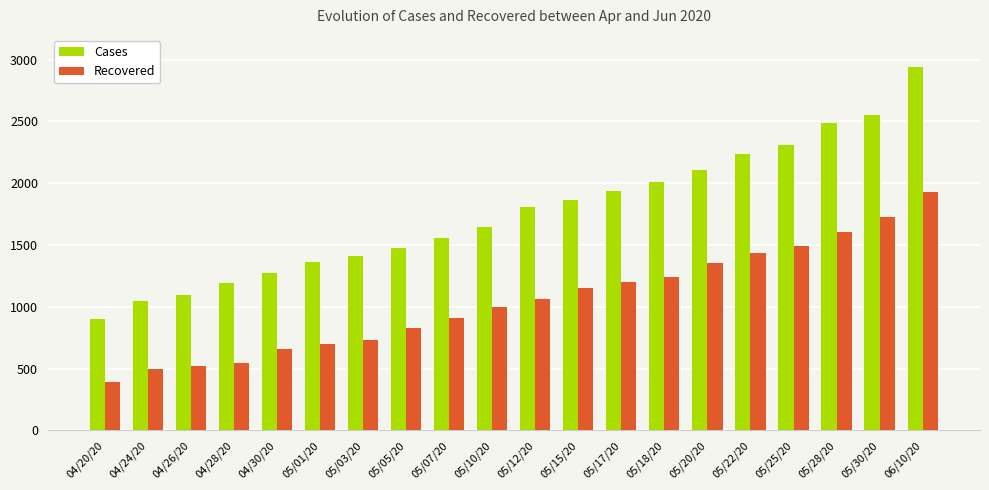

What is the value of the Recovered bar at the 1st from the left?

395